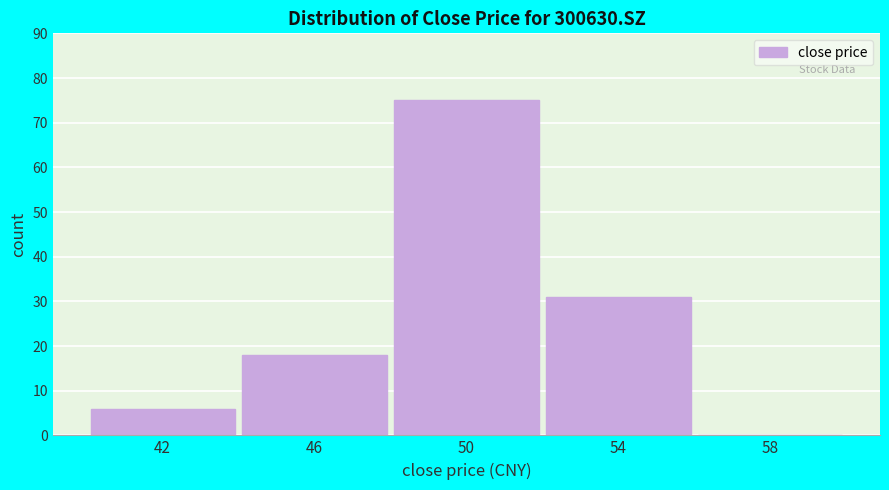

Which range on the x-axis has the tallest bar?

48 to 52